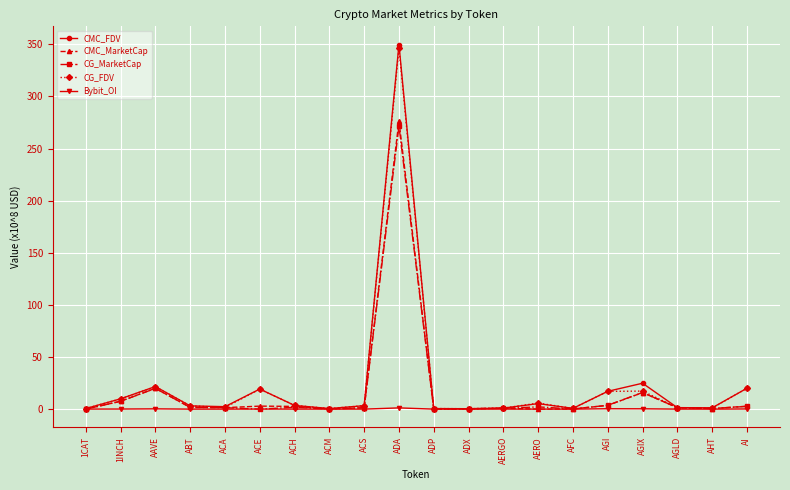

True or false: Bybit_OI has a value of 0.0 at ADX.

True